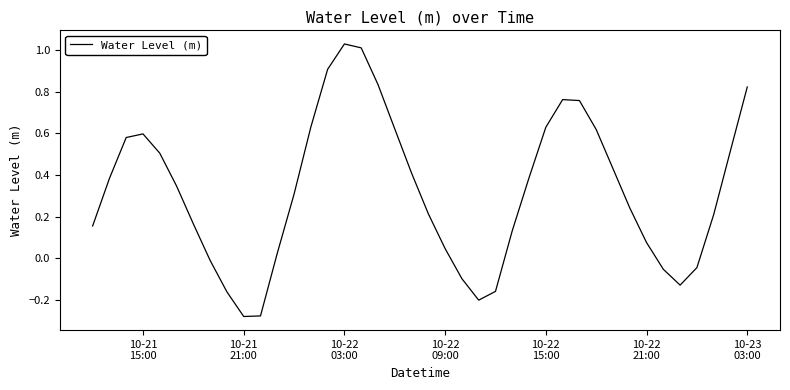

What is the difference between the maximum and minimum values?

1.3